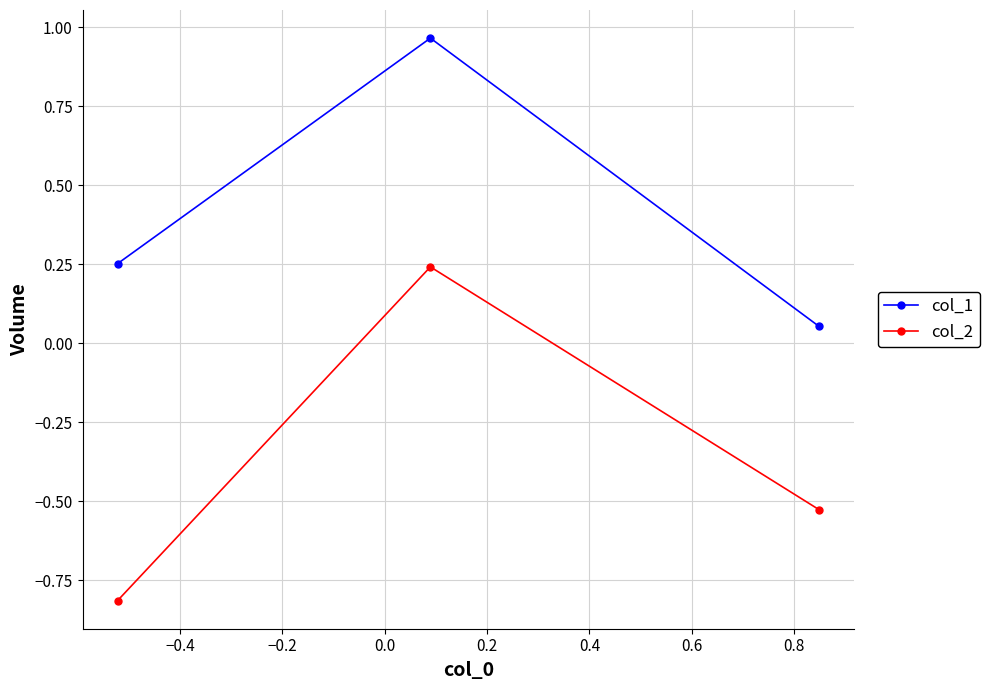

Which series has the largest range (max minus min)?

col_2